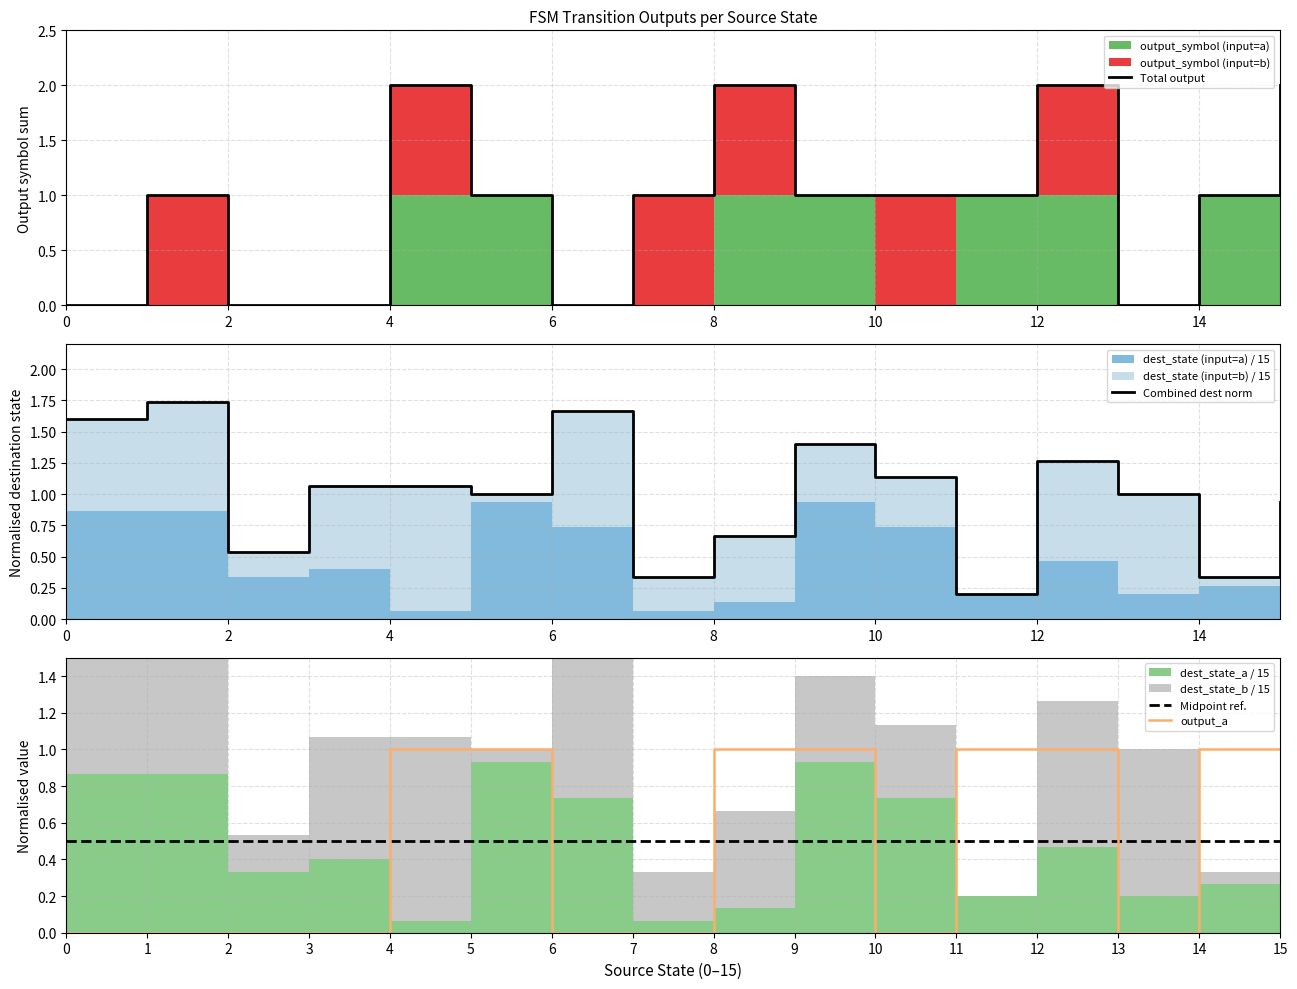

Does the chart have visible grid lines?

Yes